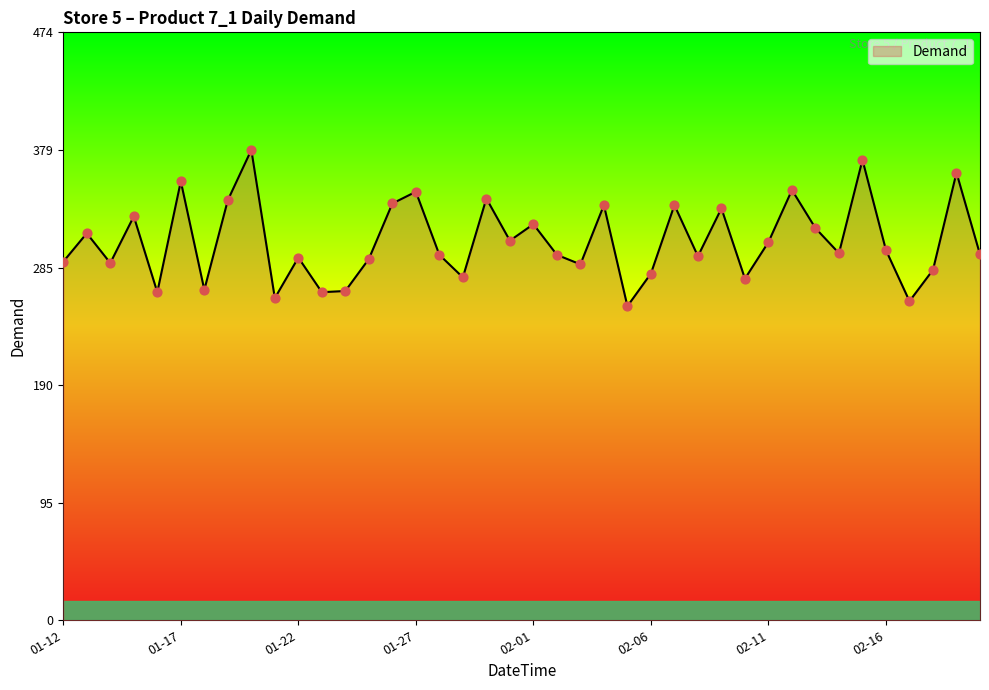

What is the smallest value displayed?

253.3